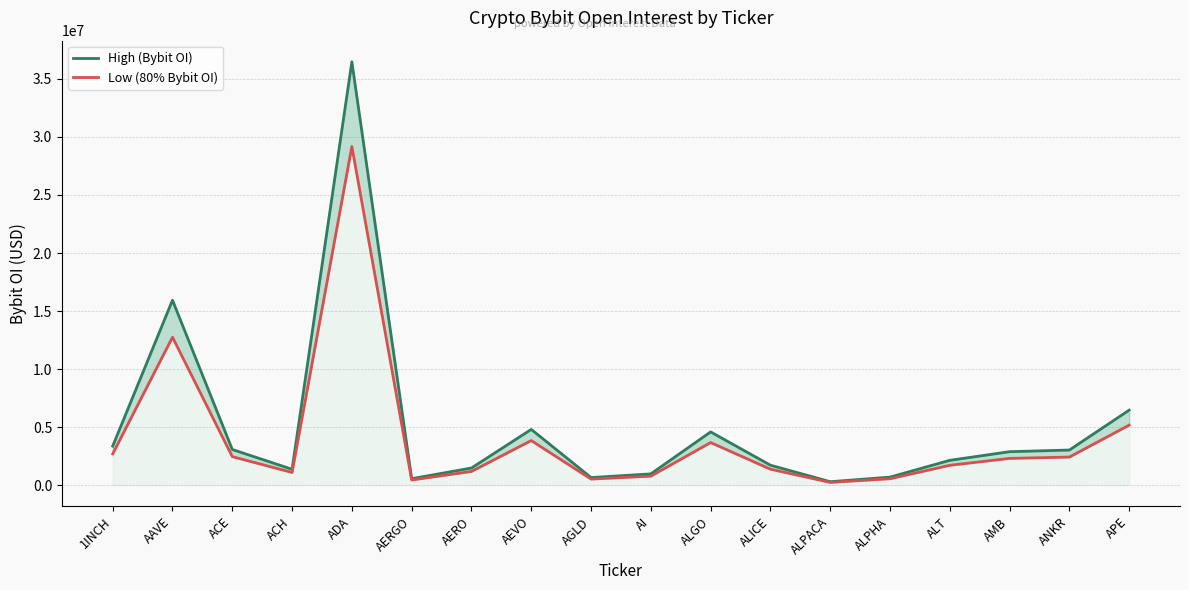

At which category is the sum across all series the highest?

ADA